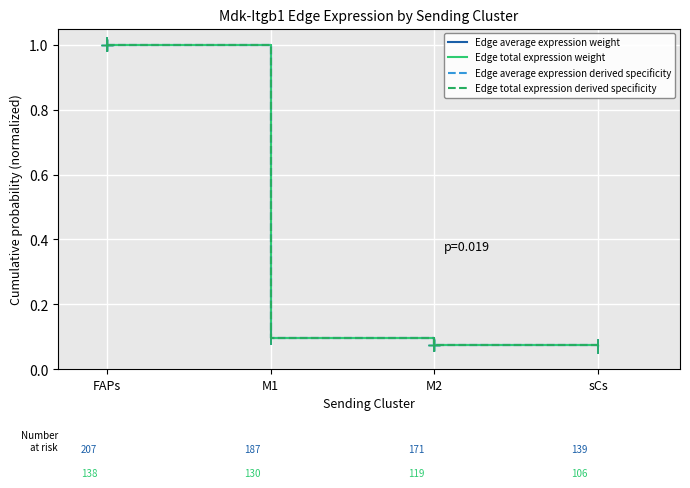

Is the value of Edge total expression derived specificity at sCs greater than the value of Edge average expression weight at M2?

No